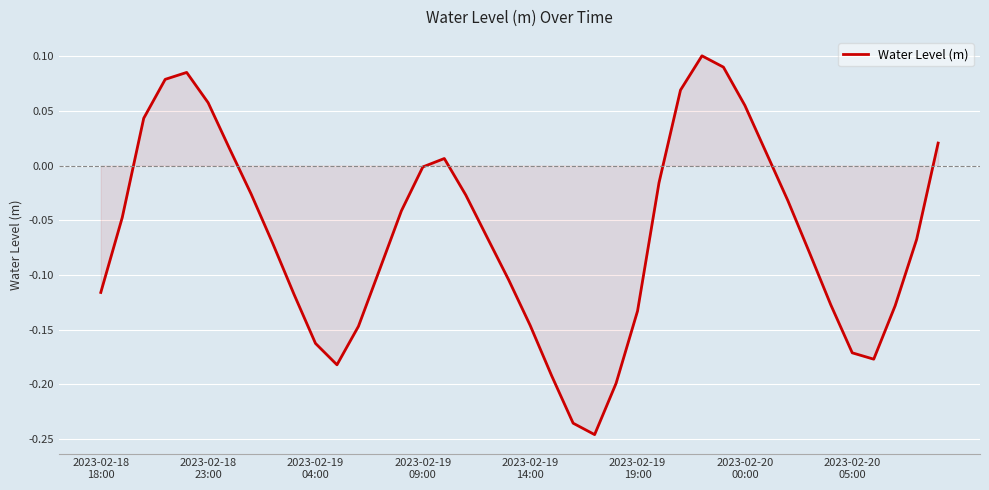

What is the difference between the maximum and minimum values?

0.3